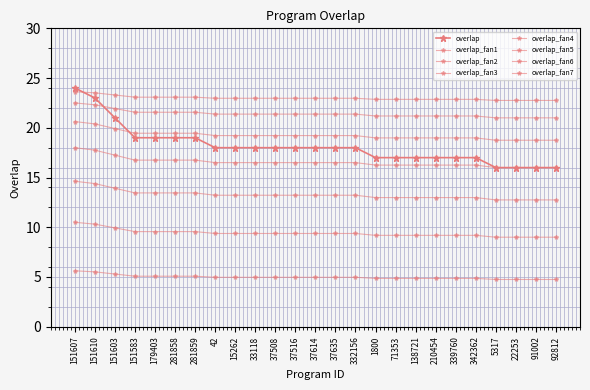

Does the chart have visible grid lines?

Yes